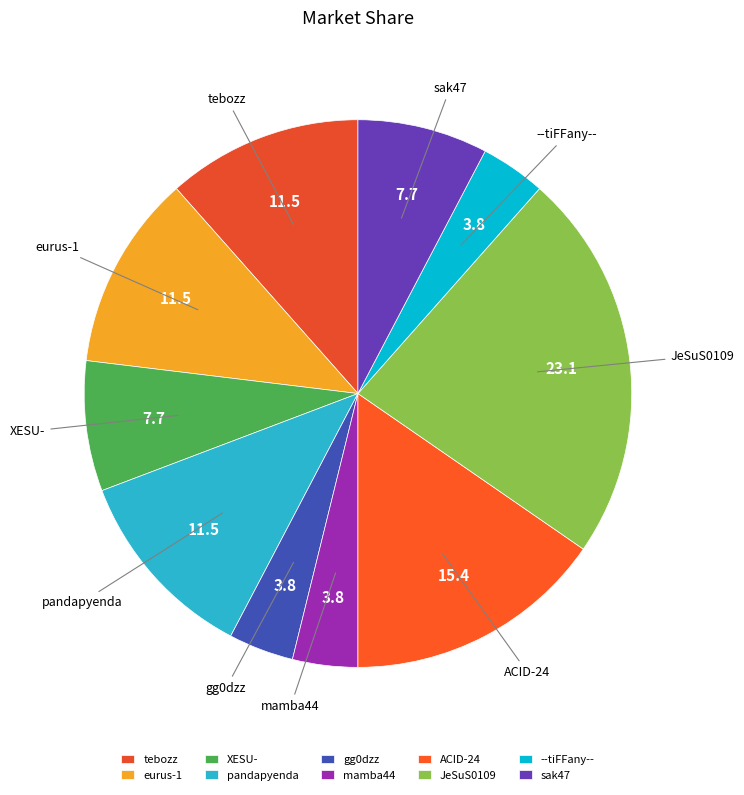

Is eurus-1 the majority of the pie?

No